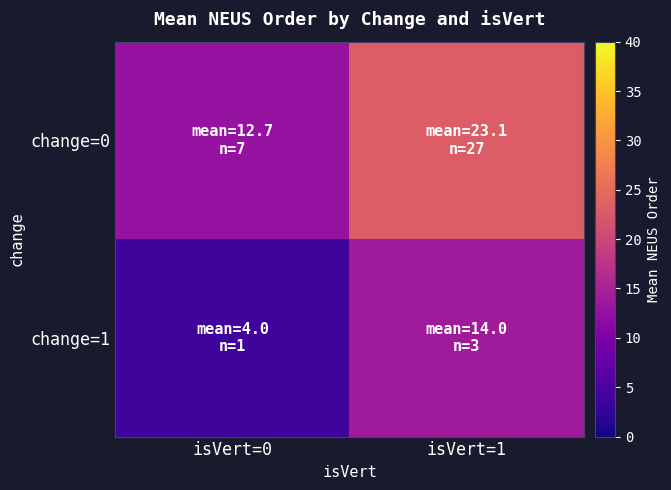

Count the number of data series in this chart.

2